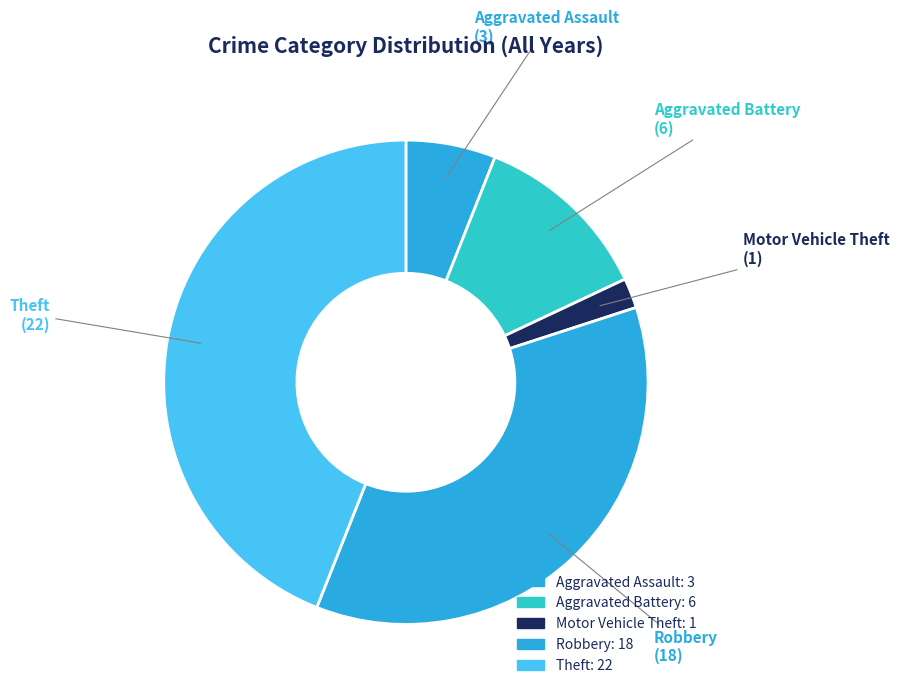

Do Robbery and Theft together represent more than half of the pie?

Yes